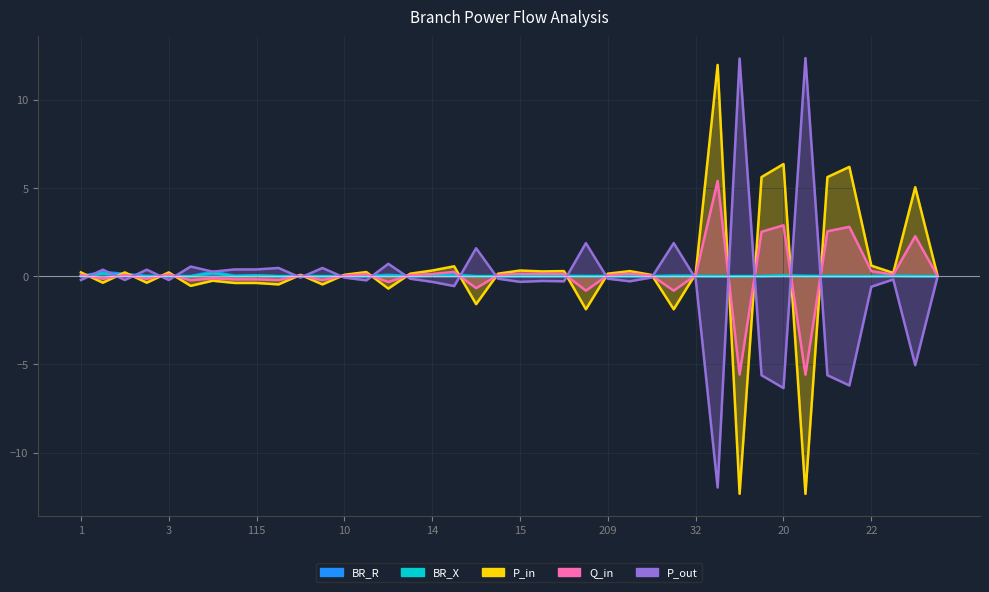

After their last crossing, which series has the higher values: P_out or Q_in?

Q_in